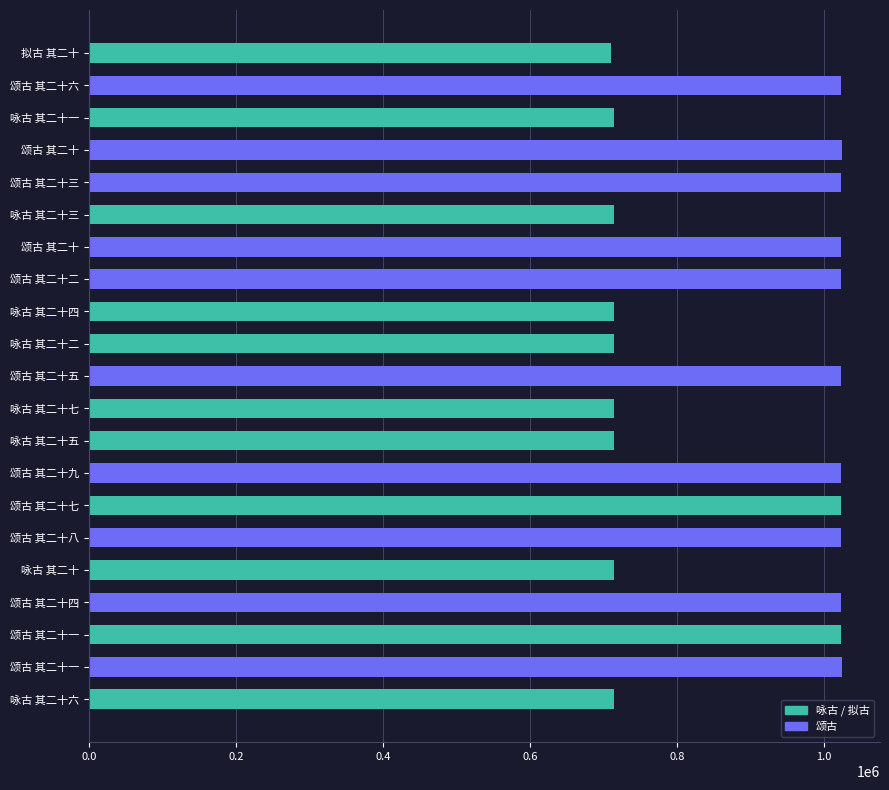

Are the bars horizontal?

Yes